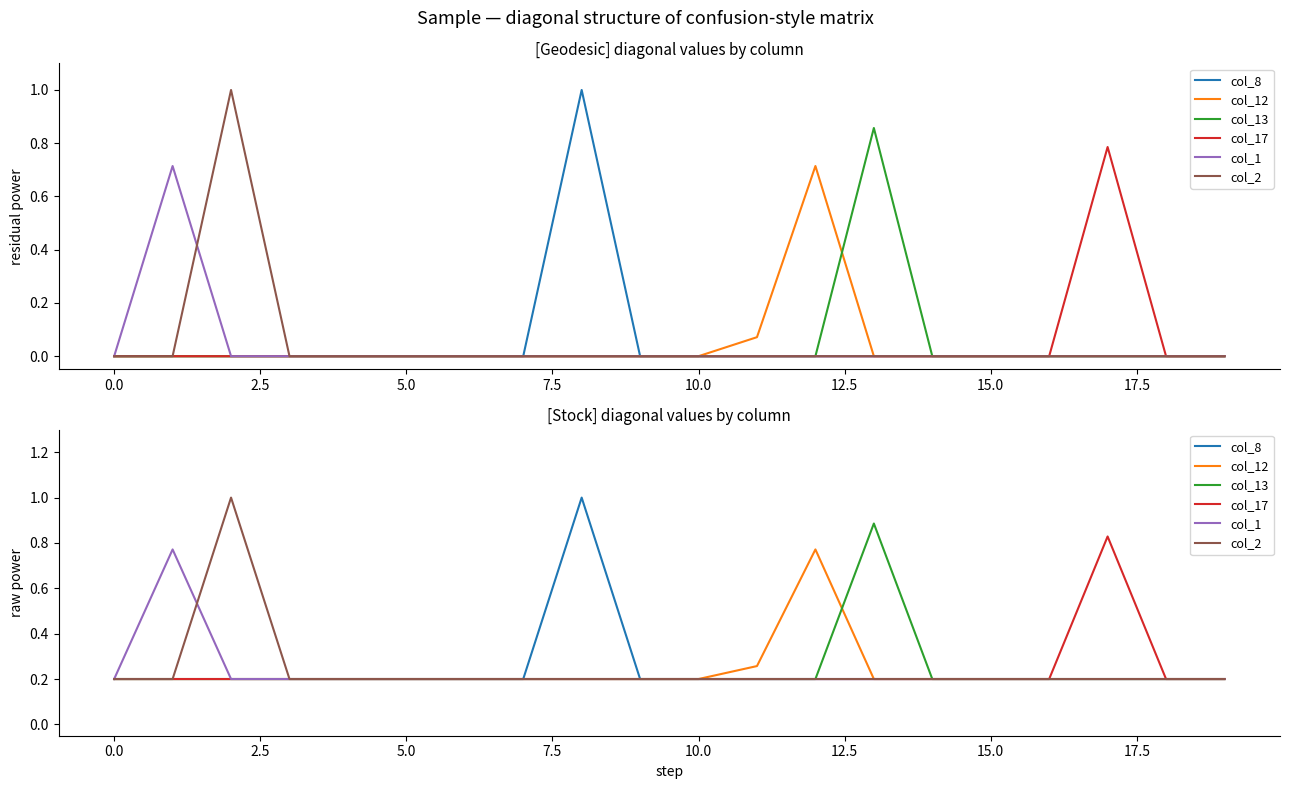

What is the maximum value for col_12?

0.8